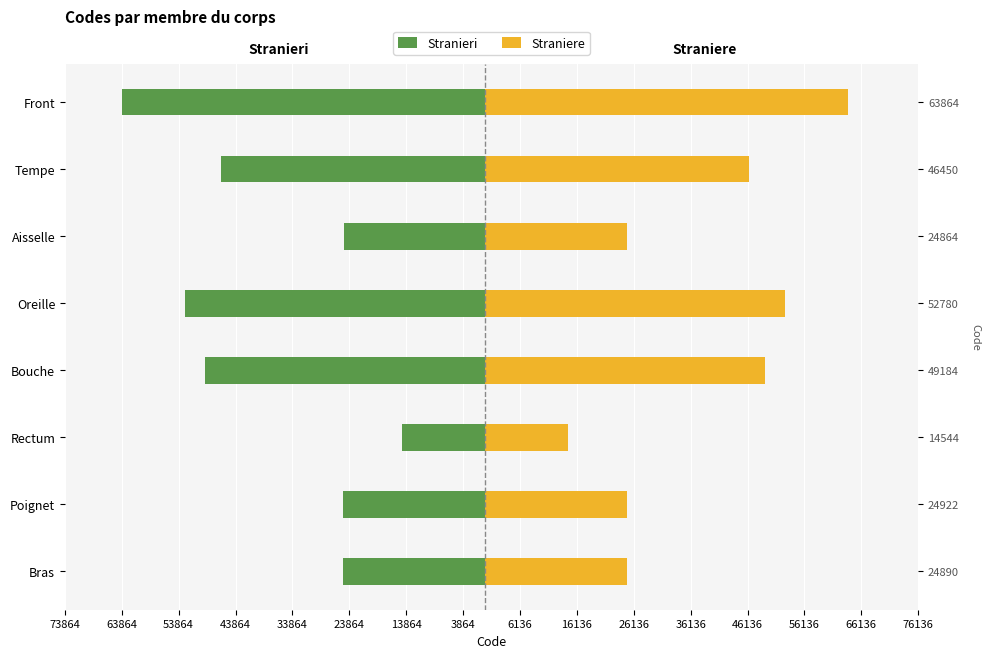

What is the value of the Stranieri bar at the 8th from the left?

-63864